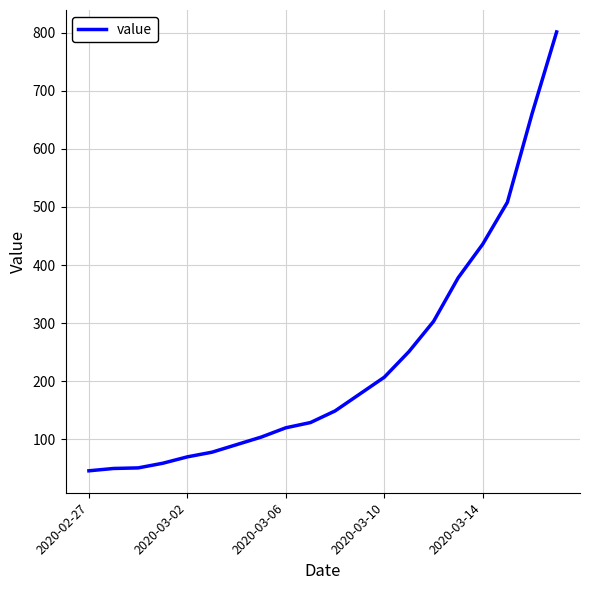

What is the difference between the maximum and minimum values?

755